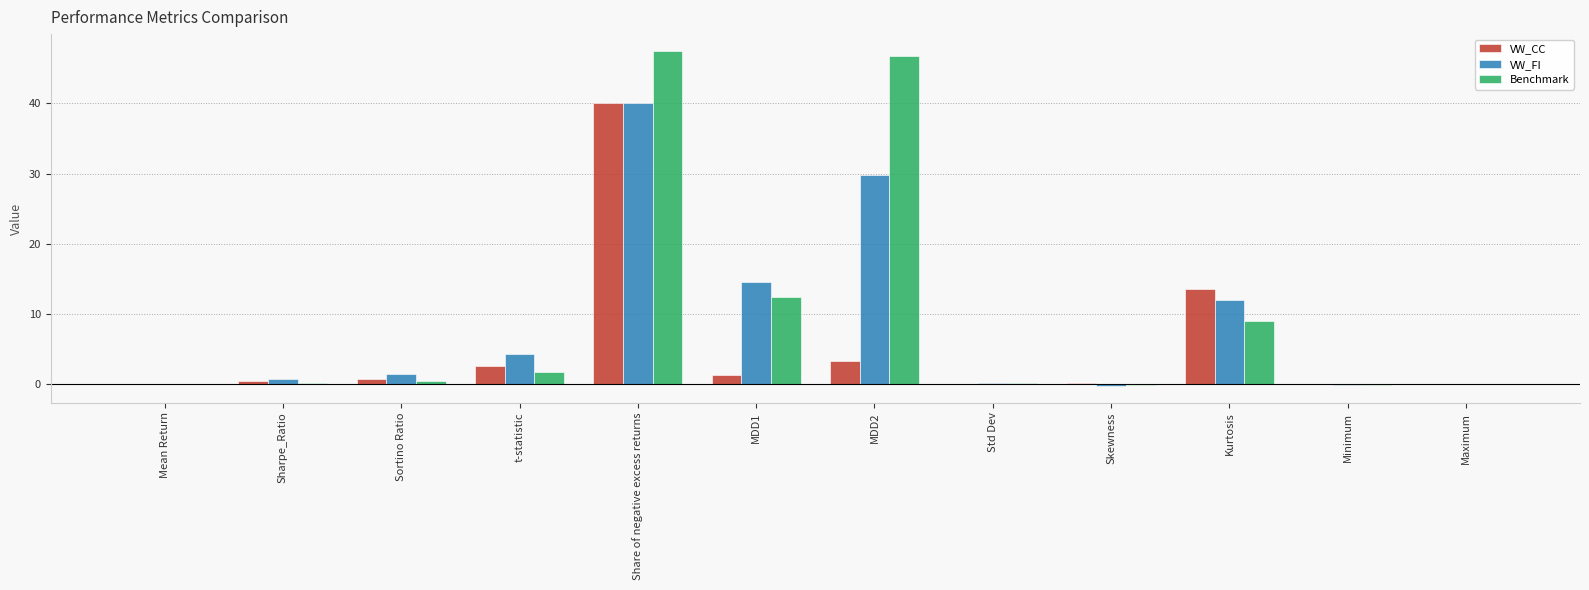

What is the sum of all VW_FI values?

102.9